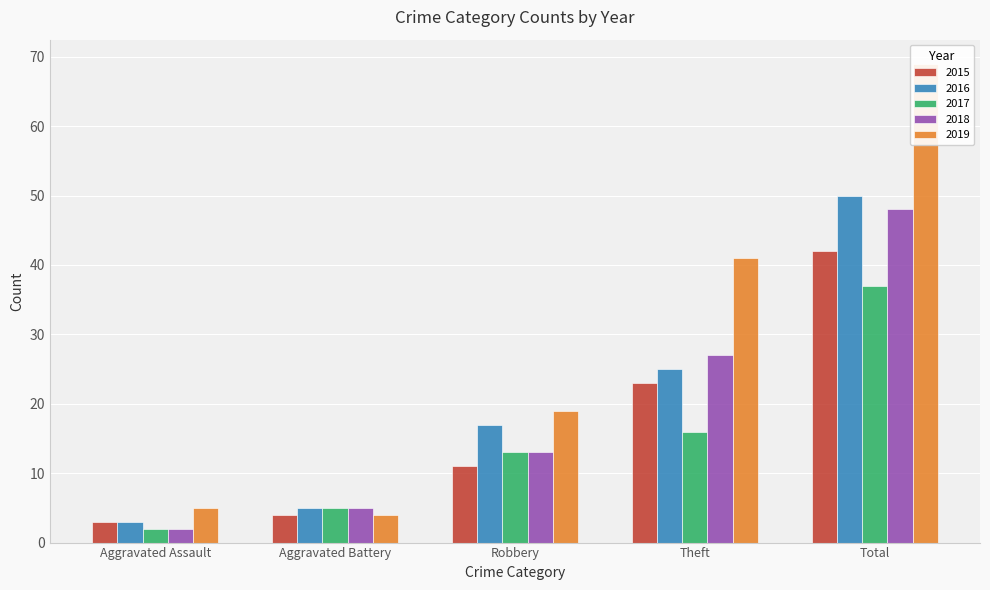

What value does the 2019 series have at Robbery?

19